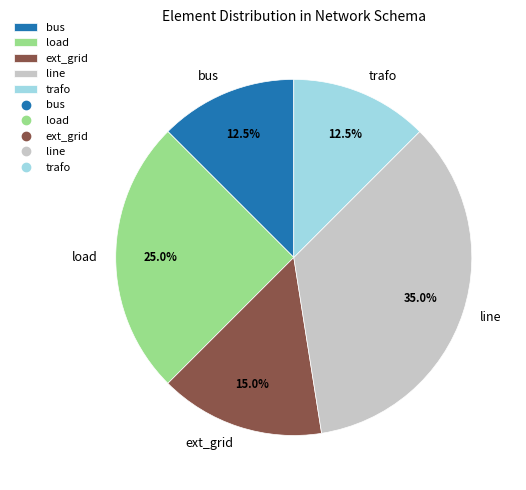

How many segments does this pie chart have?

5